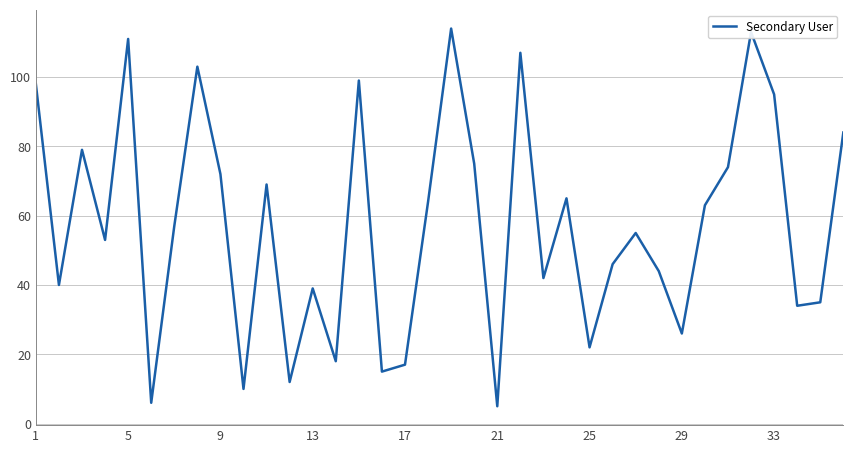

What is the maximum value shown in the chart?

114